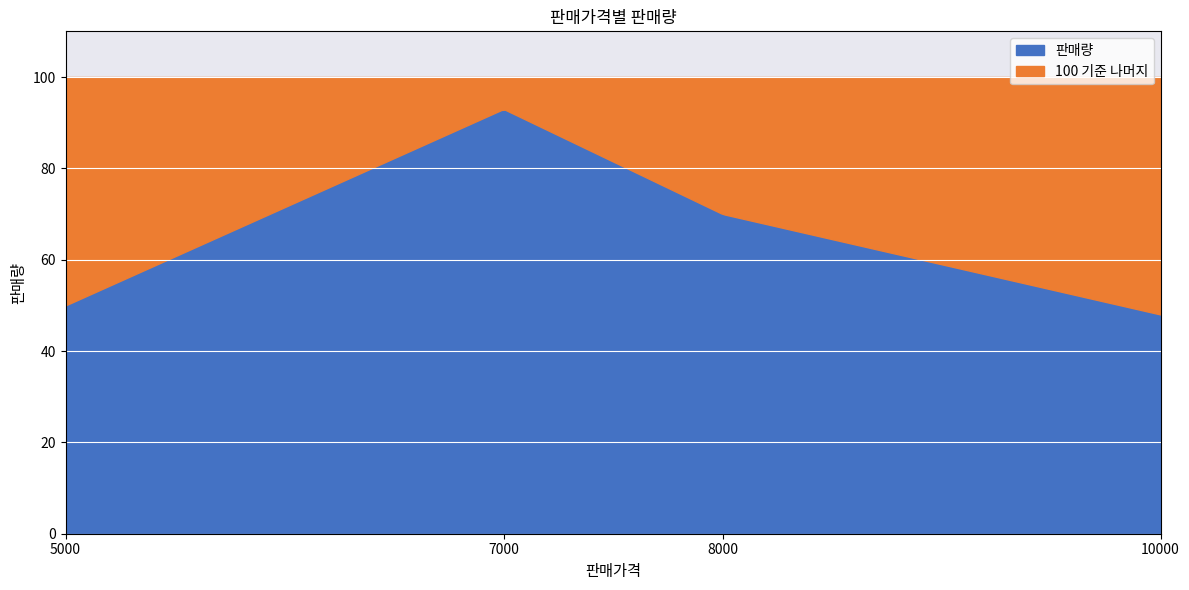

At which label is the value closest to 70?

8000